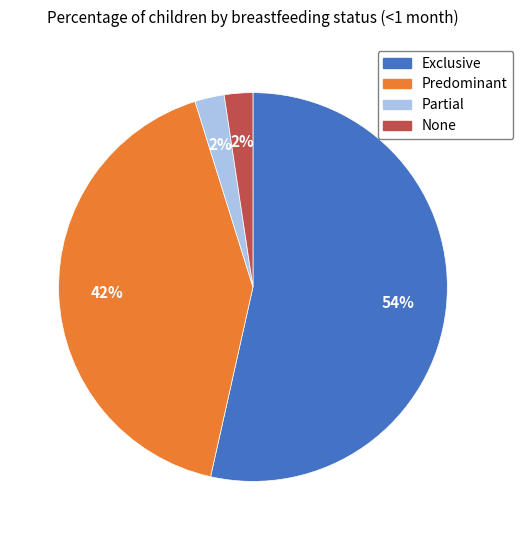

Which has a higher value, Partial or Exclusive?

Exclusive